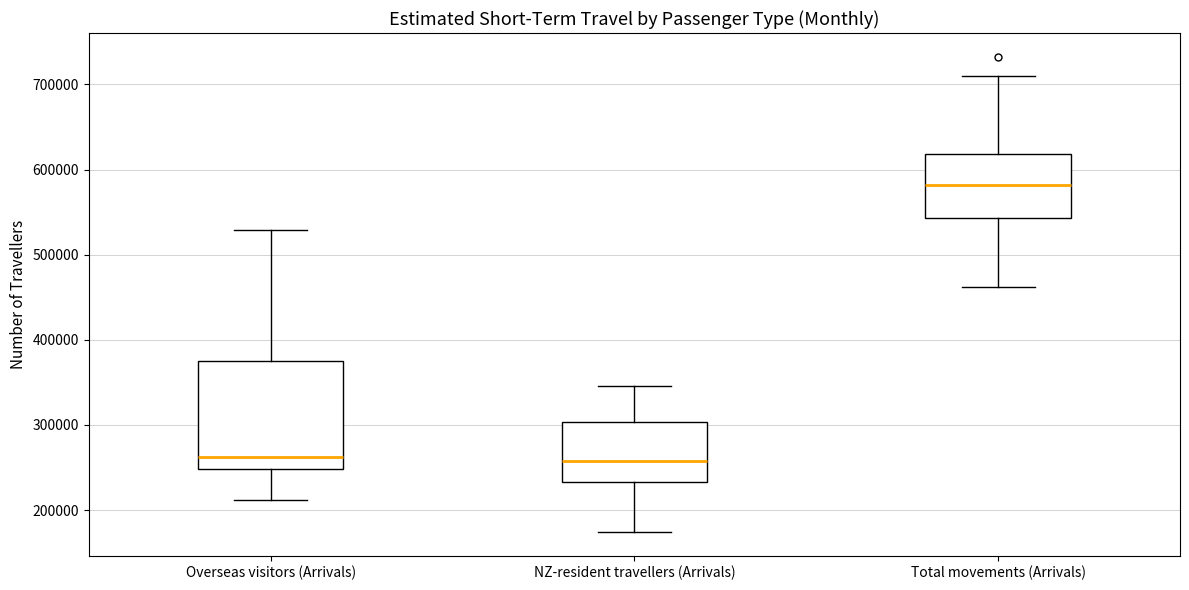

Where does the median line of the box for Total movements (Arrivals) sit on the y-axis? The values are not printed on the chart, so give them approximately, as read against the axis.

580000